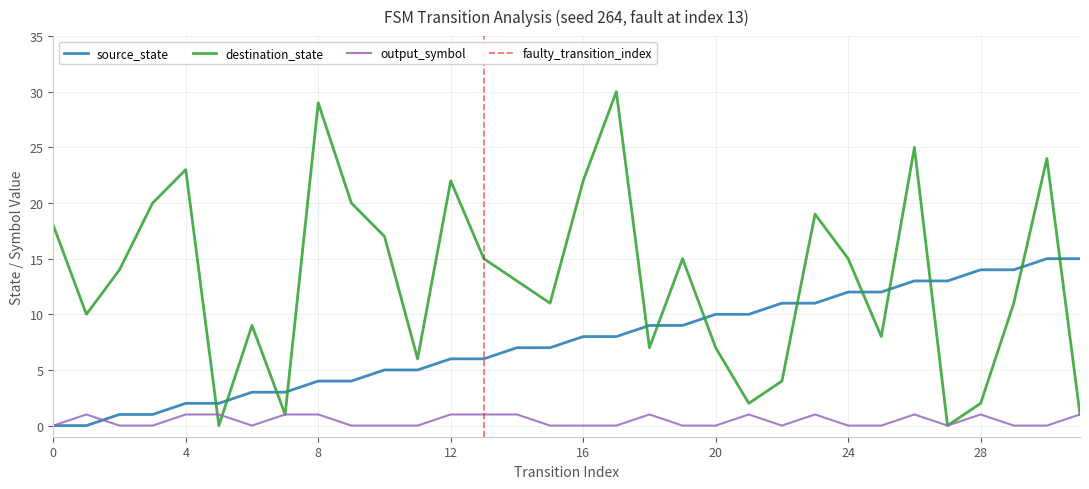

Between 11 and 13, which series saw the biggest shift?

destination_state